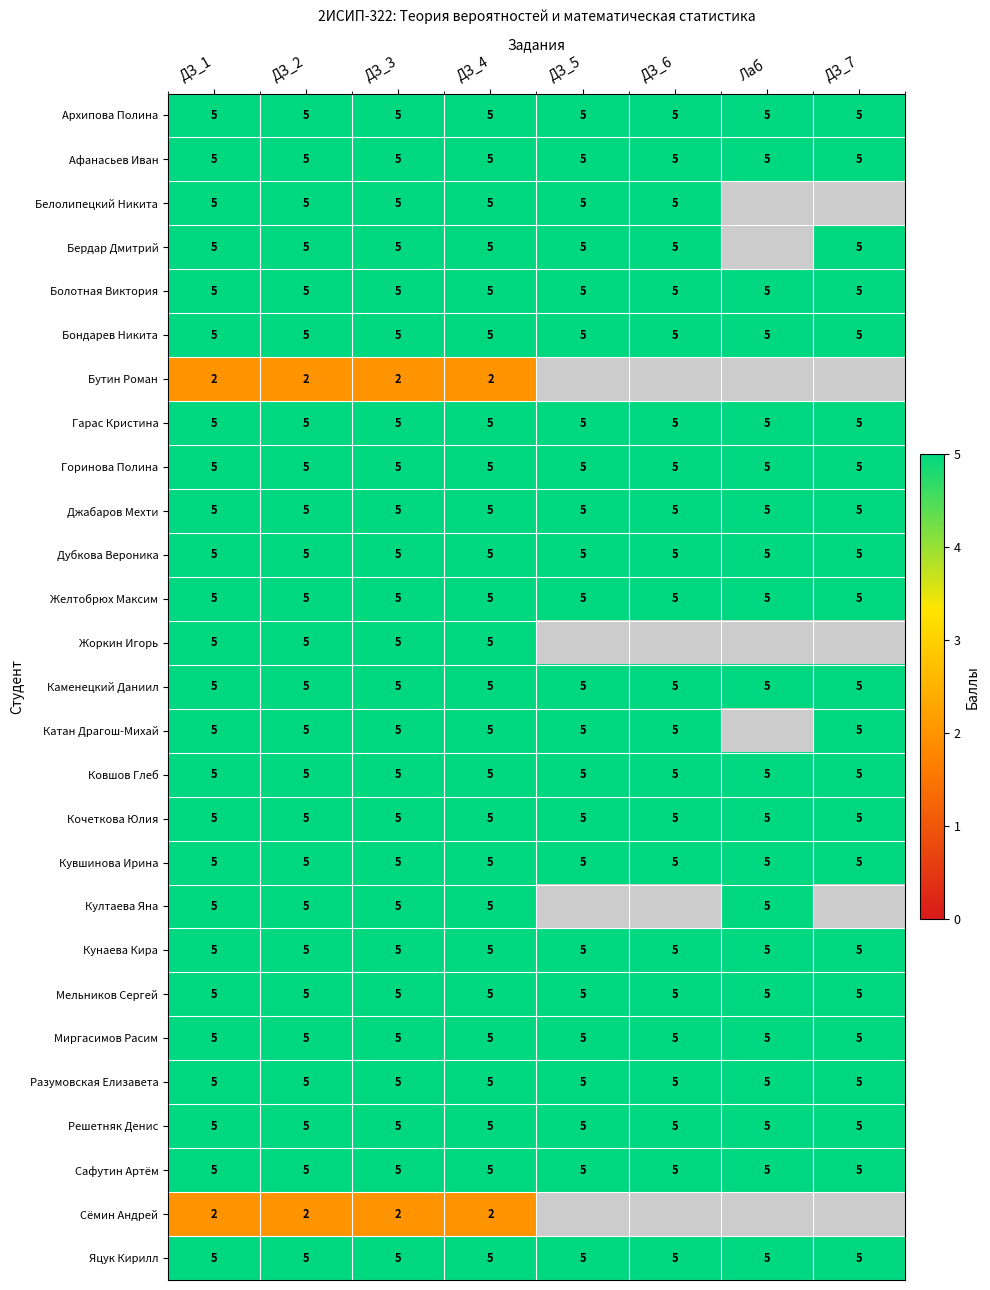

True or false: Джабаров Мехти has a value of 2.1 at ДЗ_2.

False